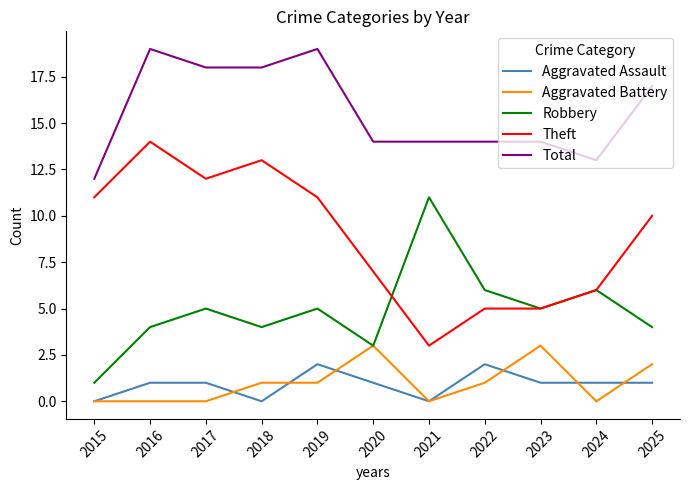

What is the sum of all Aggravated Battery values?

11